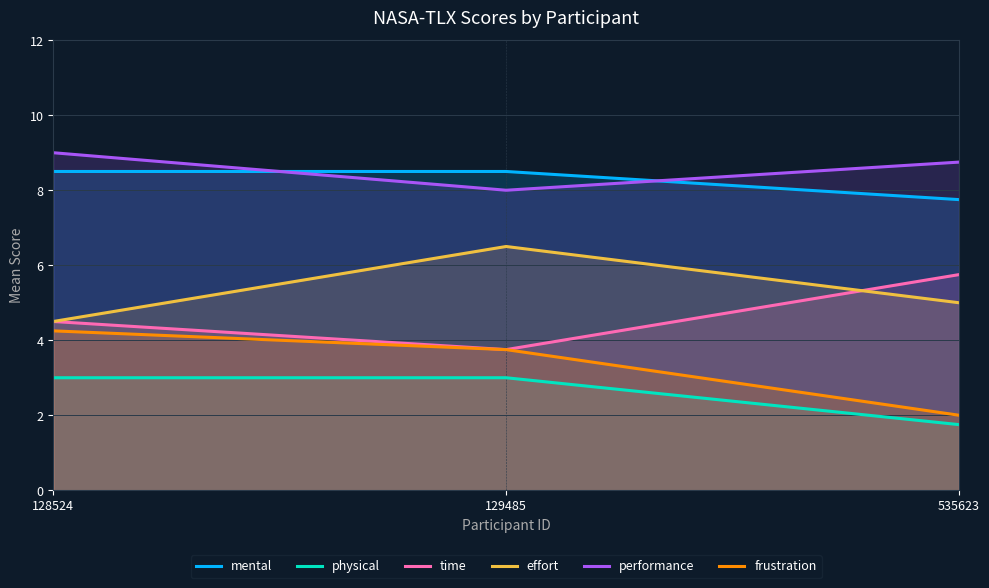

The effort series shows 4.5 at 128524. True or false?

True